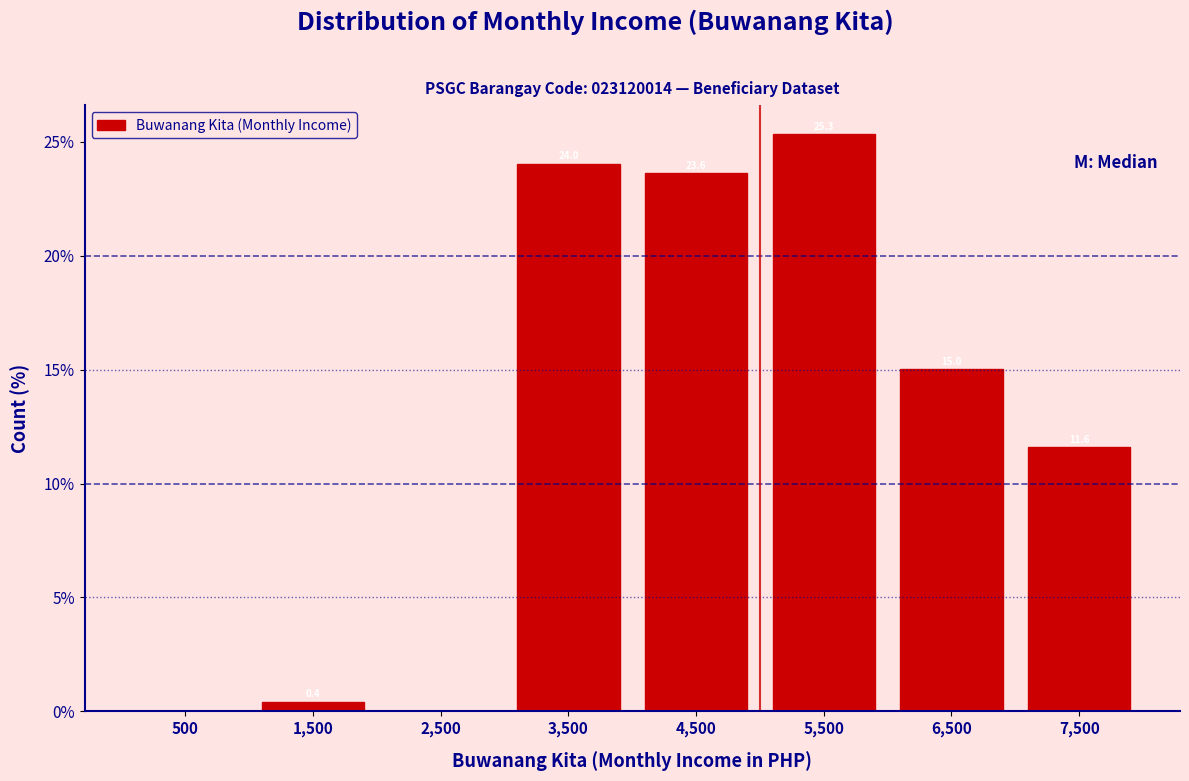

Over which range of the x-axis is the bar tallest?

5000 to 6000